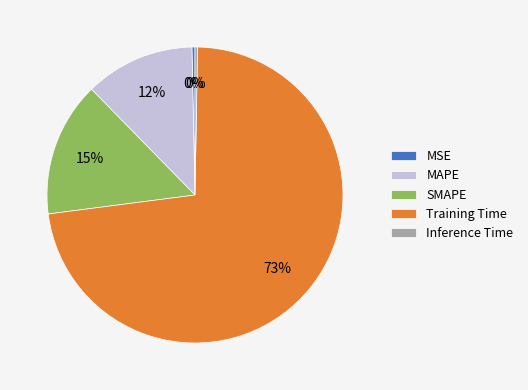

What is the majority slice?

Training Time